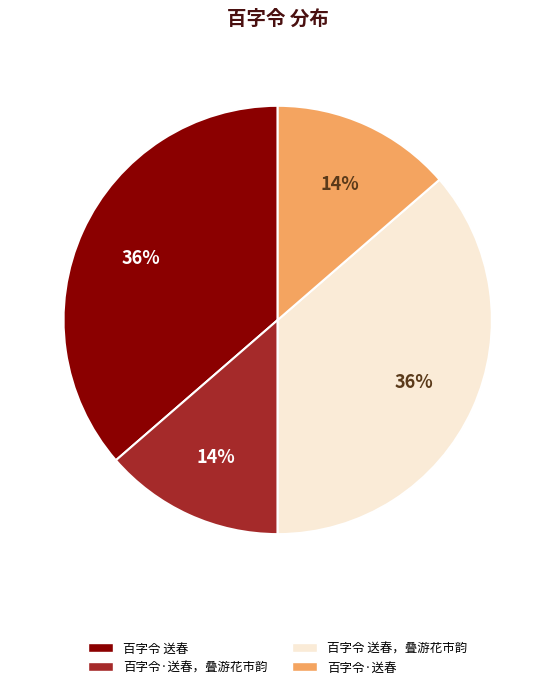

Is there any slice that represents more than half of the pie?

No